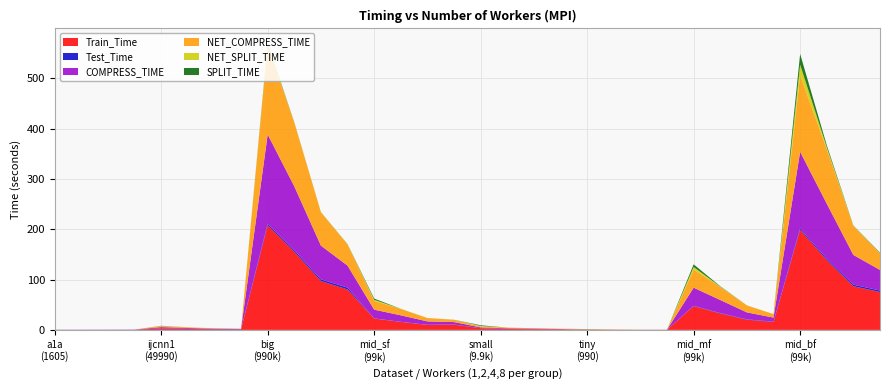

Reading left to right, list all the values displayed in this chart.

Train_Time: 0.1	0.1	0.2	0.2	2.8	1.8	1.2	0.9	208.0	155.4	97.1	80.4	22.5	15.8	9.8	10.2	3.3	1.8	1.5	1.2	0.6	0.3	0.2	0.2	47.2	32.8	20.2	15.7	199.1	138.9	86.9	75.3
Test_Time: 0.2	0.2	0.2	0.2	0.6	0.6	0.6	0.6	3.1	3.2	3.3	3.6	0.3	0.3	0.3	0.6	0.0	0.0	0.0	0.1	0.0	0.0	0.0	0.0	0.7	0.7	0.7	0.7	2.8	2.9	3.0	3.1
COMPRESS_TIME: 0.1	0.1	0.1	0.2	2.1	1.4	0.7	0.5	177.4	126.8	67.1	43.8	17.4	12.9	6.7	4.7	1.6	1.3	1.0	0.6	0.1	0.1	0.1	0.1	36.1	26.0	13.9	8.1	152.2	109.3	59.2	40.8
NET_COMPRESS_TIME: 0.1	0.0	0.0	0.0	2.1	1.3	0.7	0.1	177.4	126.6	66.2	42.2	17.4	12.6	6.6	4.6	1.6	1.2	0.6	0.4	0.1	0.1	0.0	0.0	36.1	25.8	13.7	6.8	152.2	108.4	57.6	32.5
NET_SPLIT_TIME: 0.0	0.0	0.0	0.0	0.3	0.1	0.0	0.0	2.4	0.4	0.2	0.2	2.3	0.1	0.1	0.1	1.3	0.1	0.1	0.0	0.4	0.1	0.1	0.0	5.1	0.8	0.1	0.1	21.2	3.9	0.5	0.9
SPLIT_TIME: 0.0	0.0	0.0	0.0	0.3	0.1	0.0	0.0	2.4	0.4	0.2	0.3	2.3	0.1	0.1	0.1	1.3	0.1	0.1	0.0	0.4	0.1	0.1	0.0	5.1	0.8	0.1	0.1	21.2	4.0	0.5	1.0